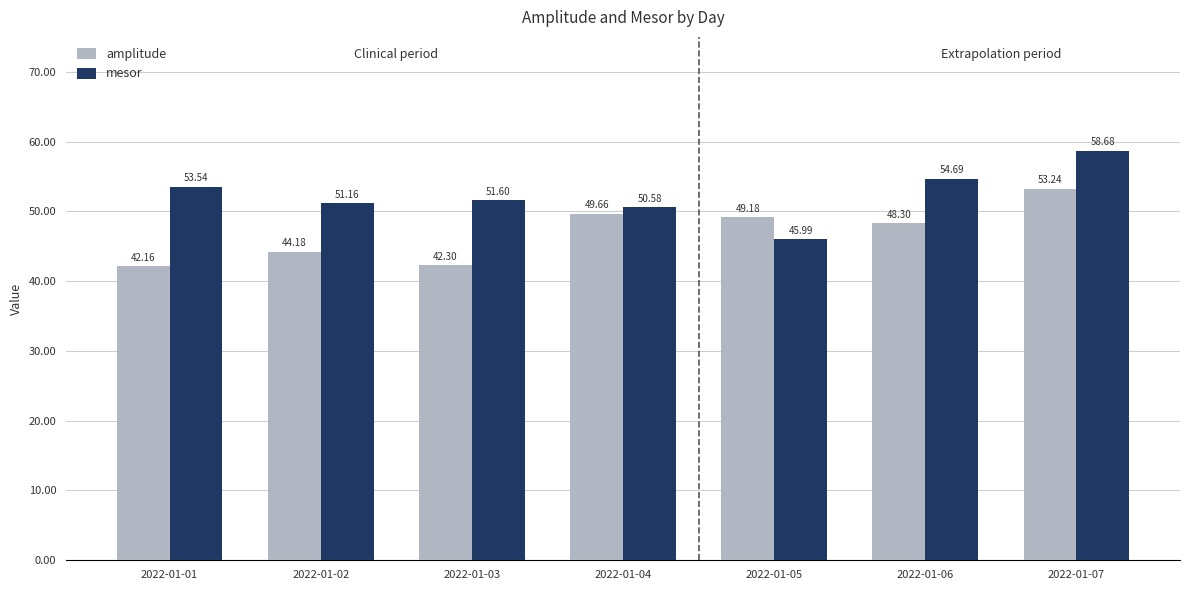

List the series in order of their peak value, highest first.

mesor, amplitude